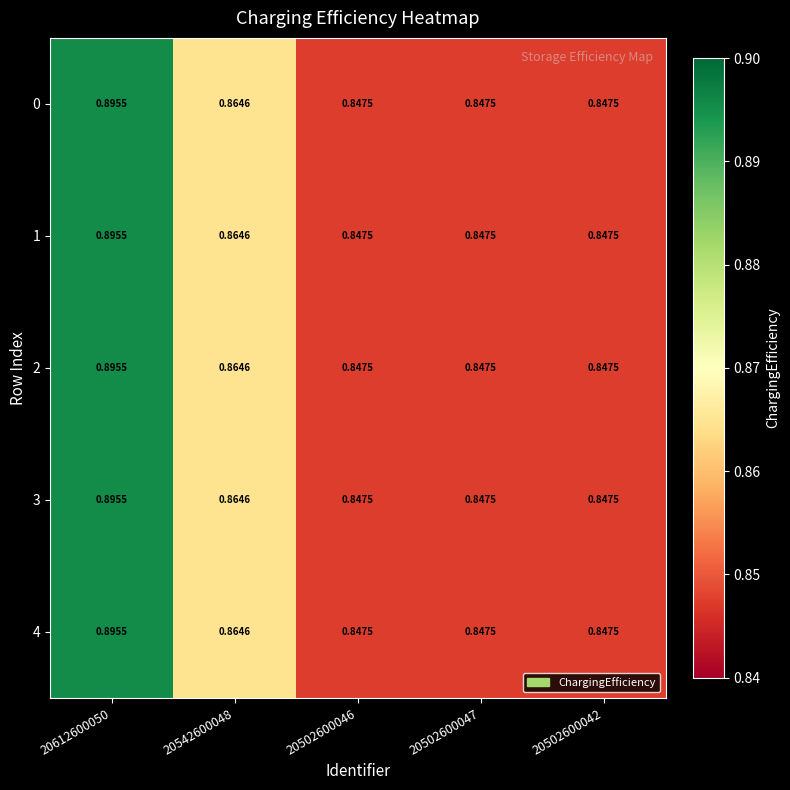

Is the value of 2 at 20542600048 greater than the value of 4 at 20612600050?

No